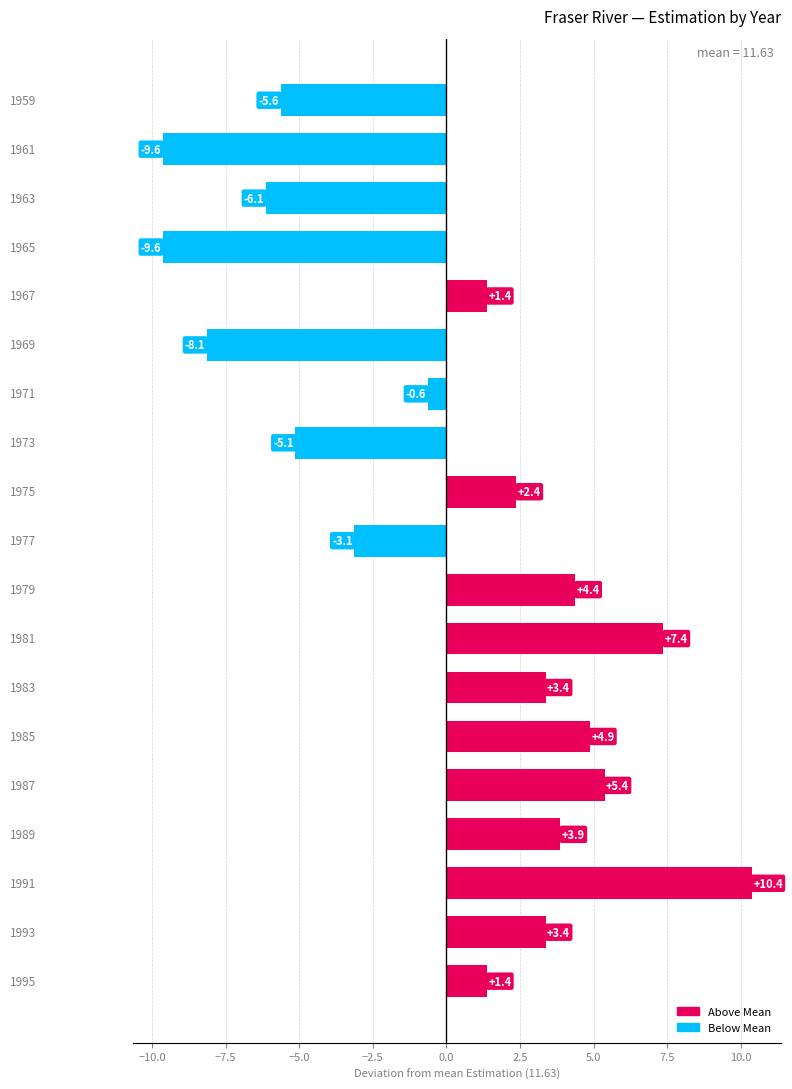

What is the maximum value shown in the chart?

10.4